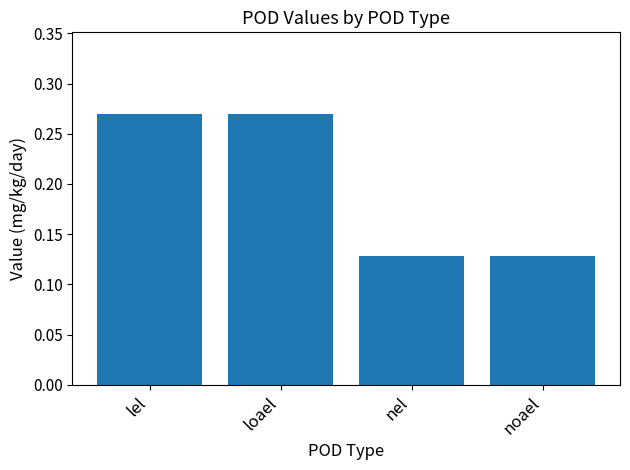

What is the label of the 4th bar from the right?

lel